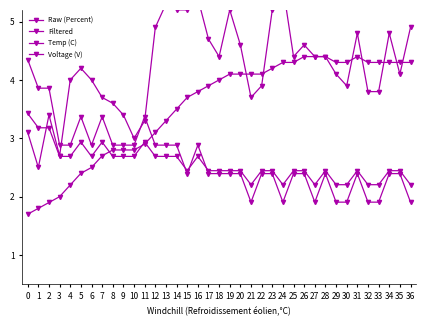

Which series ends up on top after the final intersection of Raw (Percent) and Voltage (V)?

Raw (Percent)